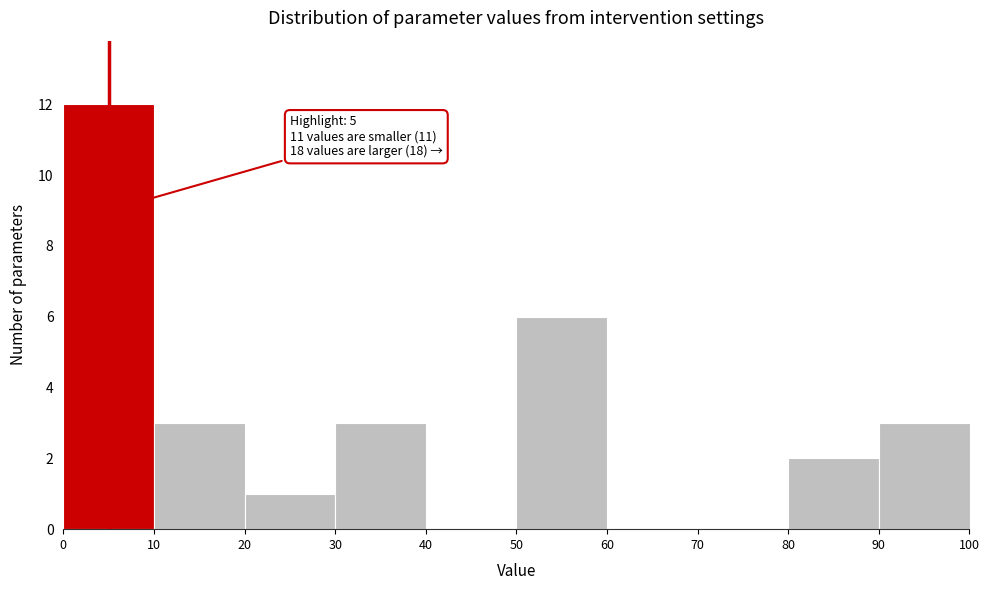

Which range on the x-axis has the tallest bar?

0 to 10